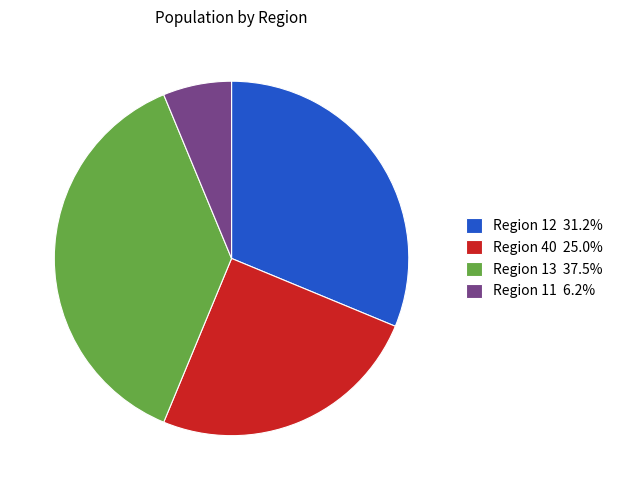

Is there any slice that represents more than half of the pie?

No